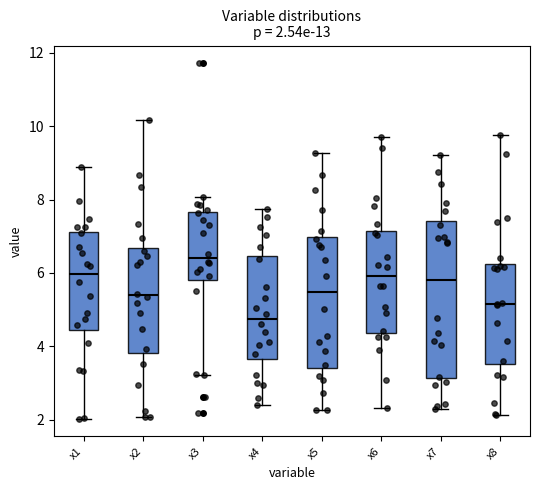

Which box's median line is the lowest?

x4